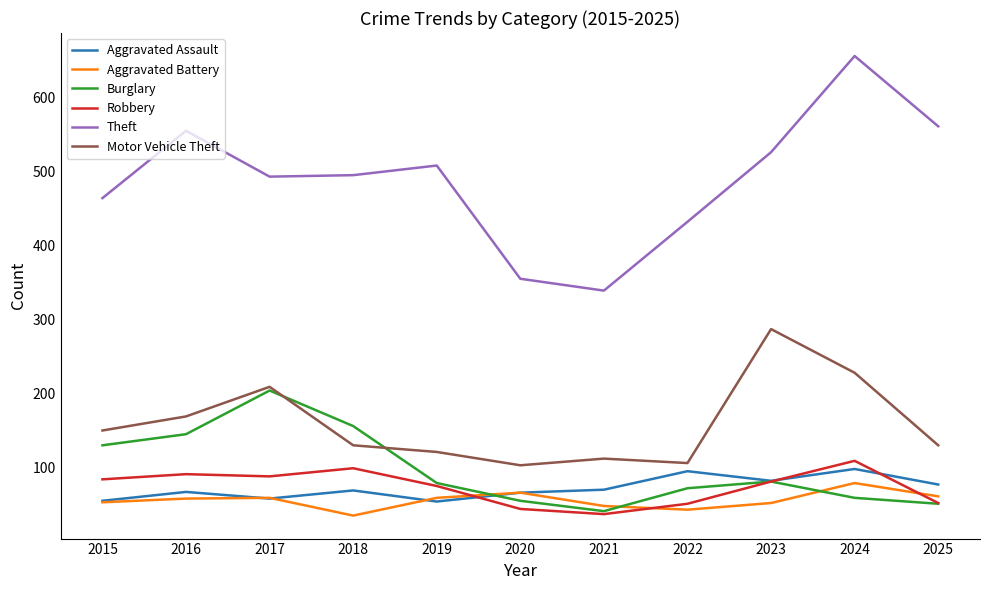

At which label does Motor Vehicle Theft first exceed 130?

2015